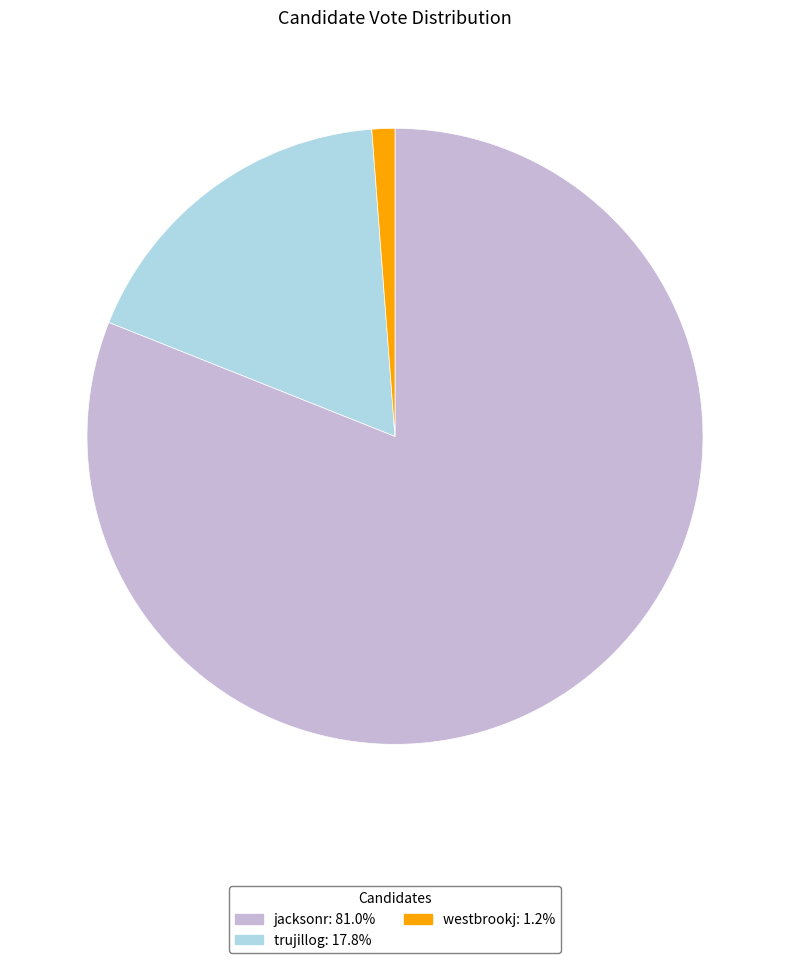

Between trujillog and jacksonr, which is larger?

jacksonr